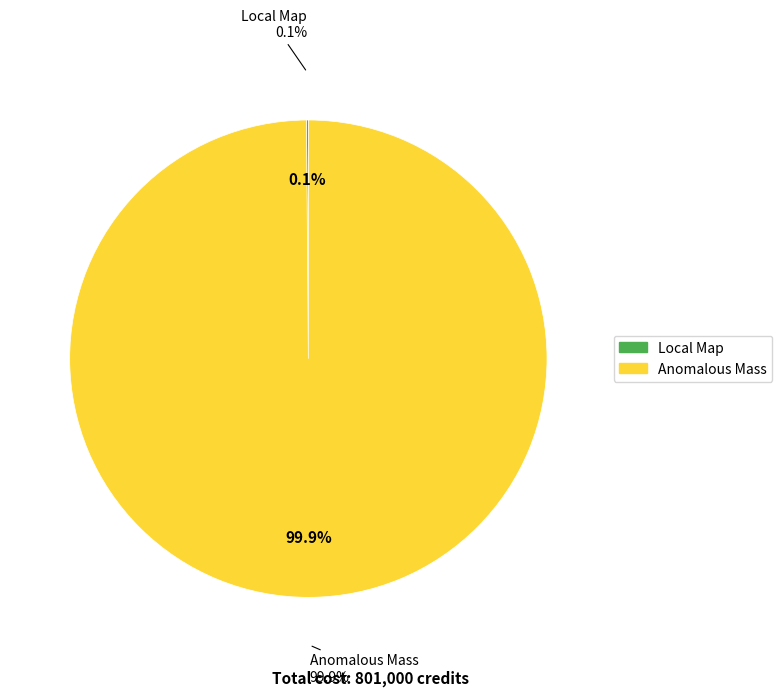

Rank the categories by value from highest to lowest.

Anomalous Mass, Local Map